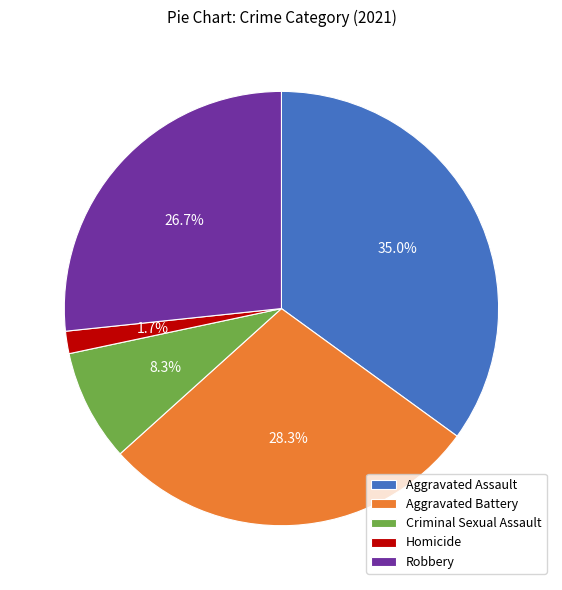

How many segments does this pie chart have?

5